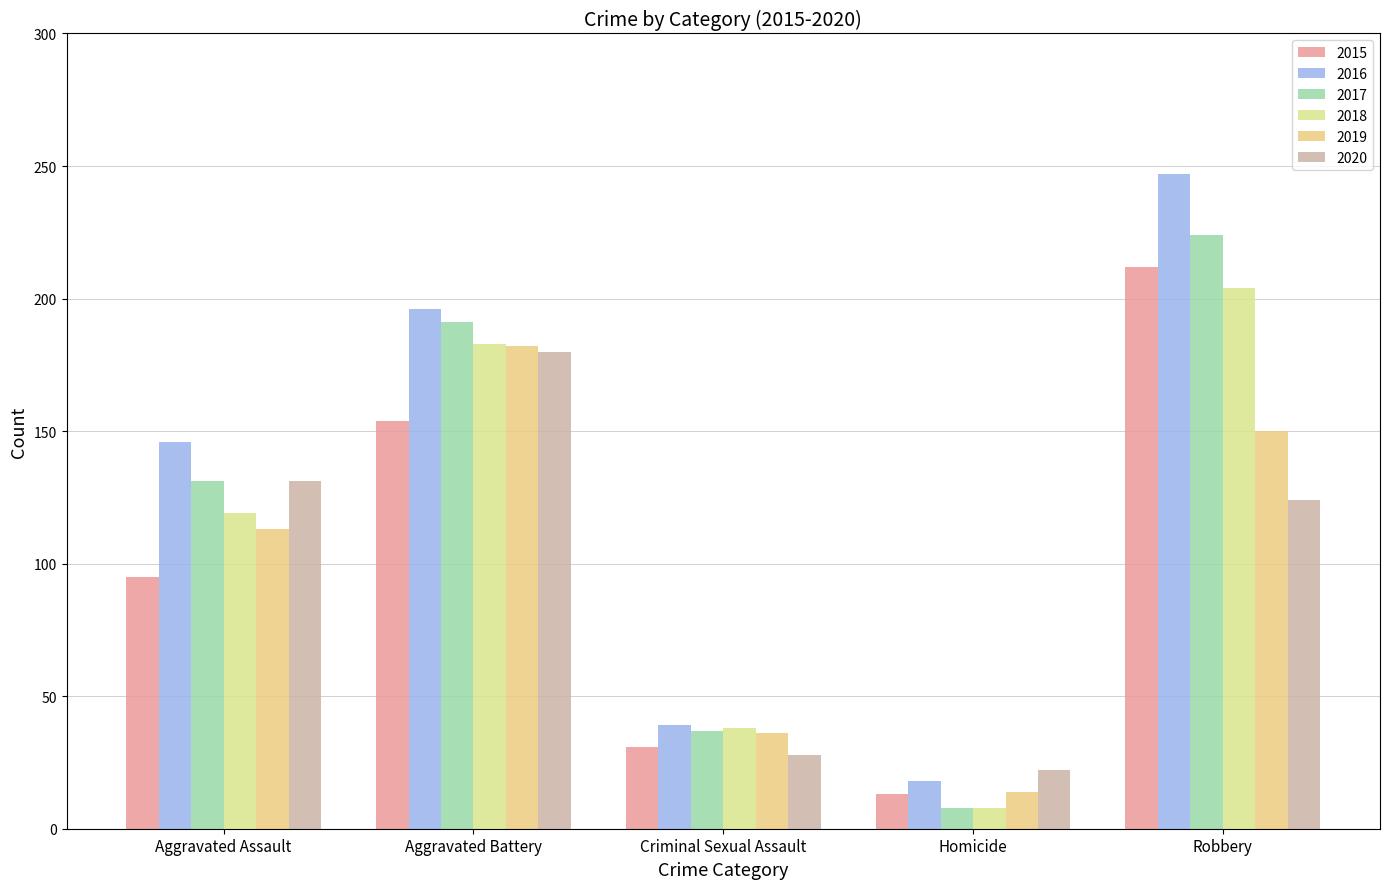

Read the 2015 value at Robbery, to the nearest 5.

210